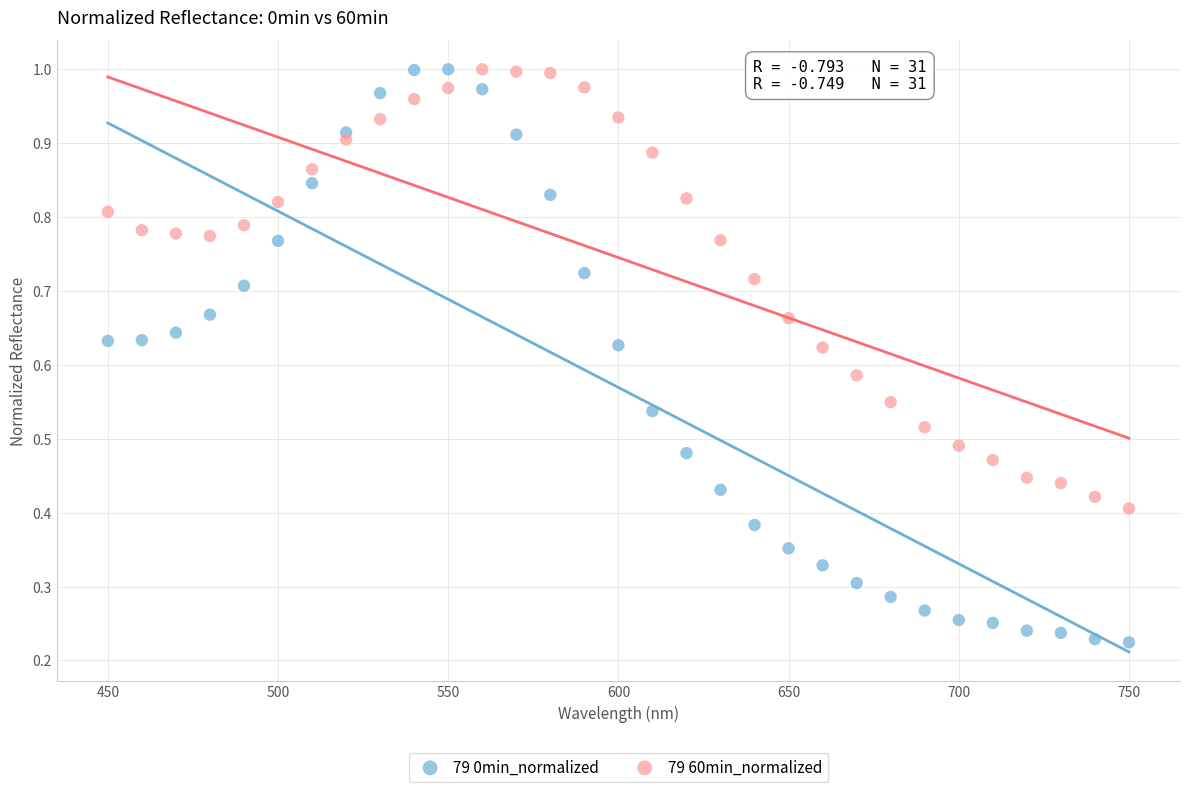

Across all data points, what is the range of X values (max minus min)?

300.0